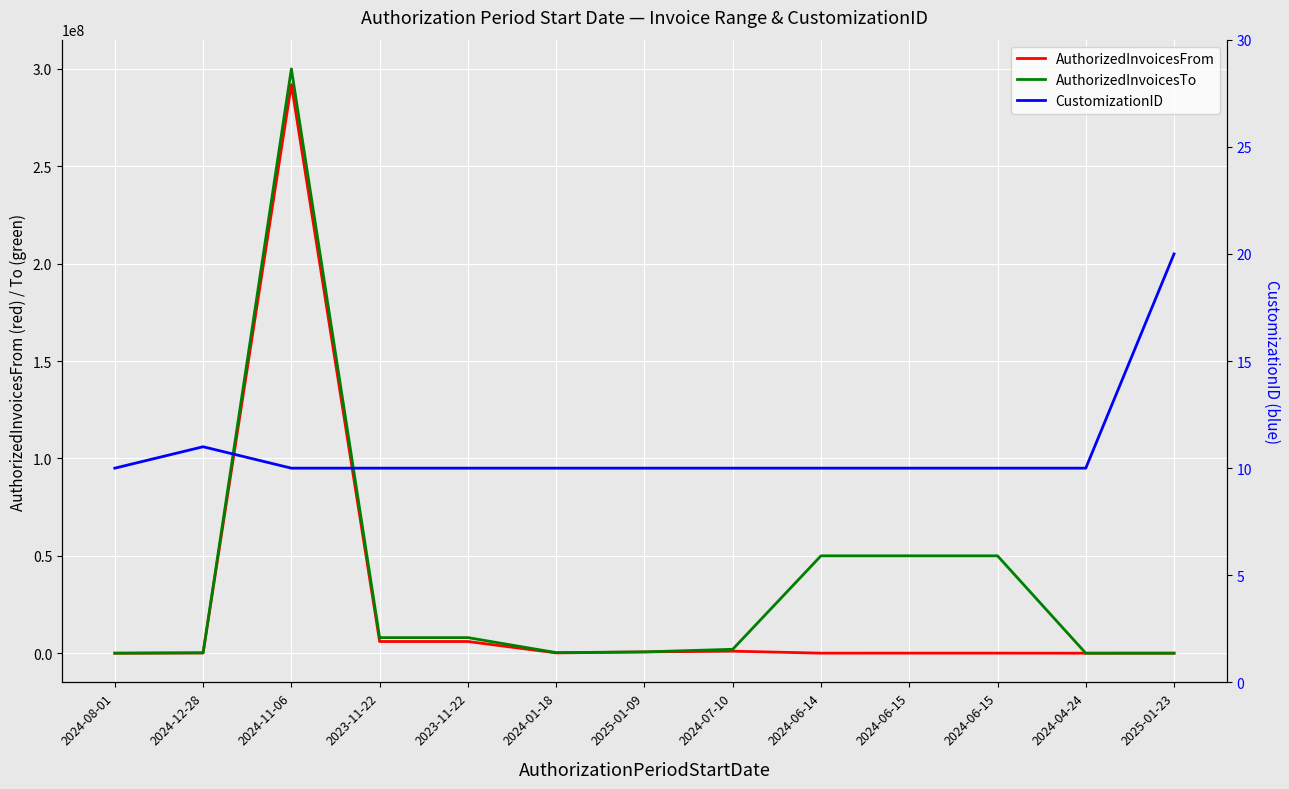

Which series has the largest total across all categories?

AuthorizedInvoicesTo